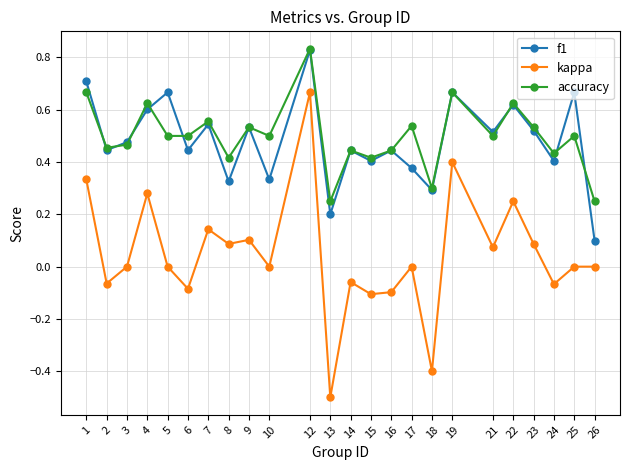

Which category has the lowest value across all series?

13